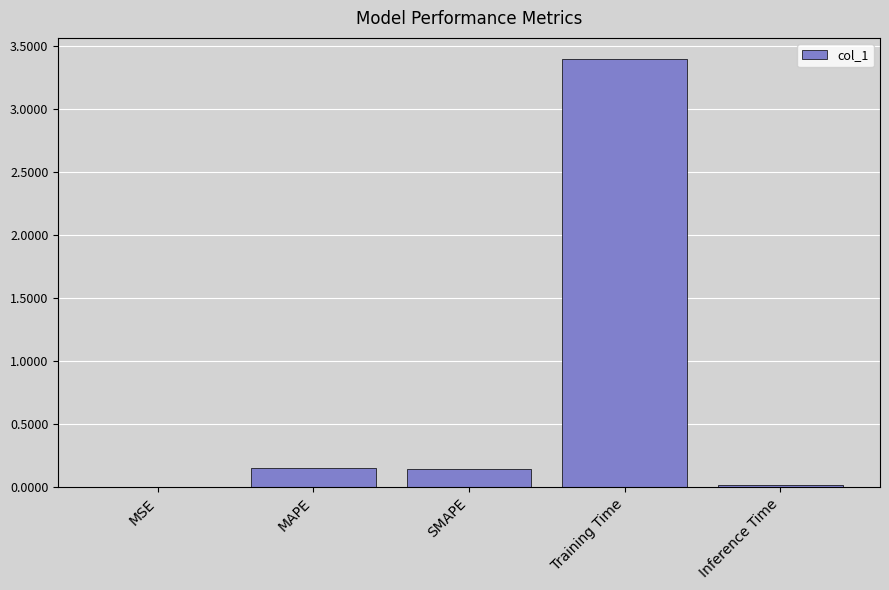

What is the change in value from SMAPE to Inference Time?

-0.1